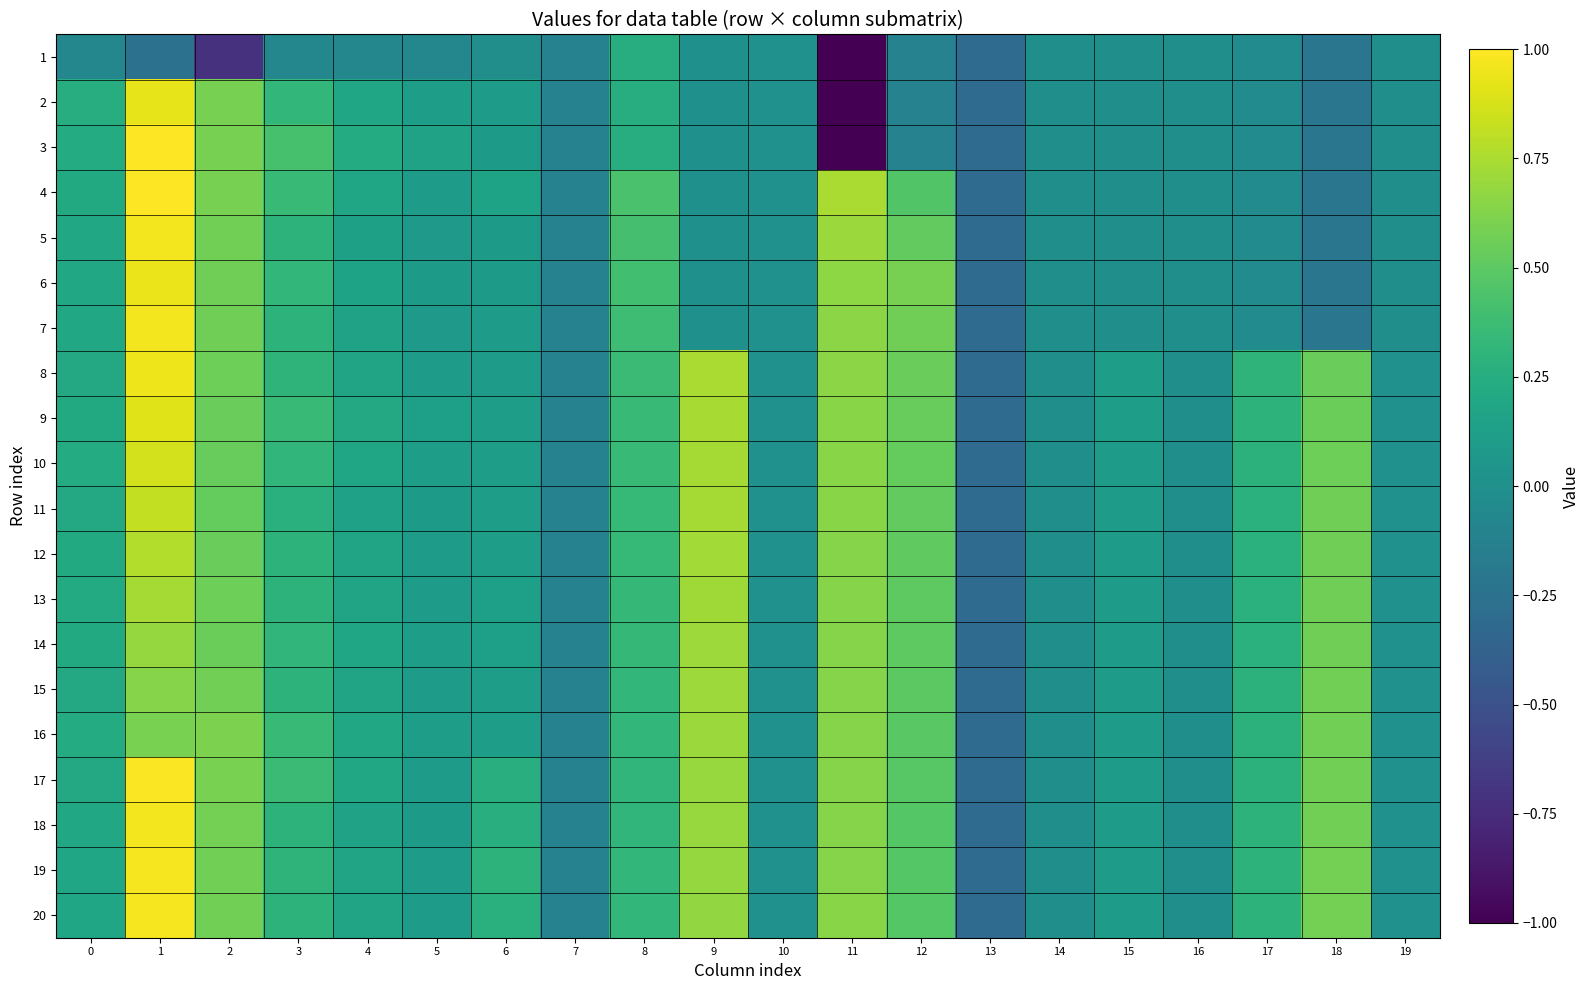

Reading right to left, extract all data points from this chart.

1: 19=-0.0	18=-0.2	17=-0.0	16=-0.0	15=-0.0	14=-0.0	13=-0.3	12=-0.1	11=-1.0	10=0.0	9=0.0	8=0.2	7=-0.1	6=-0.0	5=-0.1	4=-0.1	3=-0.1	2=-0.7	1=-0.2	0=-0.1
2: 19=-0.0	18=-0.2	17=-0.0	16=-0.0	15=-0.0	14=-0.0	13=-0.3	12=-0.1	11=-1.0	10=0.0	9=0.0	8=0.2	7=-0.1	6=0.1	5=0.1	4=0.2	3=0.3	2=0.6	1=0.9	0=0.2
3: 19=-0.0	18=-0.2	17=-0.0	16=-0.0	15=-0.0	14=-0.0	13=-0.3	12=-0.1	11=-1.0	10=0.0	9=0.0	8=0.2	7=-0.1	6=0.1	5=0.2	4=0.2	3=0.4	2=0.6	1=1.0	0=0.2
4: 19=-0.0	18=-0.2	17=-0.0	16=-0.0	15=-0.0	14=-0.0	13=-0.3	12=0.5	11=0.7	10=0.0	9=0.0	8=0.4	7=-0.1	6=0.2	5=0.1	4=0.2	3=0.4	2=0.6	1=1.0	0=0.2
5: 19=-0.0	18=-0.2	17=-0.0	16=-0.0	15=-0.0	14=-0.0	13=-0.3	12=0.5	11=0.7	10=0.0	9=0.0	8=0.4	7=-0.1	6=0.1	5=0.1	4=0.1	3=0.3	2=0.6	1=1.0	0=0.2
6: 19=-0.0	18=-0.2	17=-0.0	16=-0.0	15=-0.0	14=-0.0	13=-0.3	12=0.6	11=0.7	10=0.0	9=0.0	8=0.4	7=-0.1	6=0.1	5=0.1	4=0.2	3=0.3	2=0.6	1=0.9	0=0.2
7: 19=-0.0	18=-0.2	17=-0.0	16=-0.0	15=-0.0	14=-0.0	13=-0.3	12=0.6	11=0.7	10=0.0	9=0.0	8=0.4	7=-0.1	6=0.1	5=0.1	4=0.1	3=0.3	2=0.6	1=1.0	0=0.2
8: 19=0.0	18=0.5	17=0.3	16=-0.0	15=0.1	14=-0.0	13=-0.3	12=0.5	11=0.6	10=0.0	9=0.7	8=0.4	7=-0.1	6=0.1	5=0.1	4=0.2	3=0.3	2=0.6	1=1.0	0=0.2
9: 19=0.0	18=0.6	17=0.3	16=-0.0	15=0.1	14=-0.0	13=-0.3	12=0.5	11=0.6	10=0.0	9=0.7	8=0.4	7=-0.1	6=0.1	5=0.1	4=0.2	3=0.3	2=0.5	1=0.9	0=0.2
10: 19=0.0	18=0.6	17=0.3	16=-0.0	15=0.1	14=-0.0	13=-0.3	12=0.5	11=0.6	10=0.0	9=0.7	8=0.3	7=-0.1	6=0.1	5=0.1	4=0.2	3=0.3	2=0.5	1=0.9	0=0.2
11: 19=0.0	18=0.6	17=0.3	16=-0.0	15=0.1	14=-0.0	13=-0.3	12=0.5	11=0.6	10=0.0	9=0.7	8=0.3	7=-0.1	6=0.1	5=0.1	4=0.1	3=0.3	2=0.5	1=0.8	0=0.2
12: 19=0.0	18=0.6	17=0.3	16=-0.0	15=0.1	14=-0.0	13=-0.3	12=0.5	11=0.6	10=0.0	9=0.7	8=0.3	7=-0.1	6=0.1	5=0.1	4=0.2	3=0.3	2=0.5	1=0.8	0=0.2
13: 19=0.0	18=0.6	17=0.3	16=-0.0	15=0.1	14=-0.0	13=-0.3	12=0.5	11=0.6	10=0.0	9=0.7	8=0.3	7=-0.1	6=0.1	5=0.1	4=0.2	3=0.3	2=0.6	1=0.7	0=0.2
14: 19=0.0	18=0.6	17=0.3	16=-0.0	15=0.1	14=-0.0	13=-0.3	12=0.5	11=0.6	10=0.0	9=0.7	8=0.3	7=-0.1	6=0.1	5=0.1	4=0.2	3=0.3	2=0.5	1=0.7	0=0.2
15: 19=0.0	18=0.6	17=0.3	16=-0.0	15=0.1	14=-0.0	13=-0.3	12=0.5	11=0.6	10=0.0	9=0.7	8=0.3	7=-0.1	6=0.1	5=0.1	4=0.2	3=0.3	2=0.6	1=0.6	0=0.2
16: 19=0.0	18=0.6	17=0.3	16=-0.0	15=0.1	14=-0.0	13=-0.3	12=0.5	11=0.6	10=0.0	9=0.7	8=0.3	7=-0.1	6=0.1	5=0.1	4=0.2	3=0.3	2=0.6	1=0.6	0=0.2
17: 19=0.0	18=0.6	17=0.3	16=-0.0	15=0.1	14=-0.0	13=-0.3	12=0.5	11=0.6	10=0.0	9=0.7	8=0.3	7=-0.1	6=0.3	5=0.1	4=0.2	3=0.4	2=0.6	1=1.0	0=0.2
18: 19=0.0	18=0.6	17=0.3	16=-0.0	15=0.1	14=-0.0	13=-0.3	12=0.5	11=0.6	10=0.0	9=0.7	8=0.3	7=-0.1	6=0.3	5=0.1	4=0.2	3=0.3	2=0.6	1=1.0	0=0.2
19: 19=0.0	18=0.6	17=0.3	16=-0.0	15=0.1	14=-0.0	13=-0.3	12=0.5	11=0.6	10=0.0	9=0.7	8=0.3	7=-0.1	6=0.3	5=0.1	4=0.2	3=0.3	2=0.6	1=1.0	0=0.2
20: 19=0.0	18=0.6	17=0.3	16=-0.0	15=0.1	14=-0.0	13=-0.3	12=0.5	11=0.6	10=0.0	9=0.7	8=0.3	7=-0.1	6=0.3	5=0.1	4=0.2	3=0.3	2=0.6	1=1.0	0=0.2